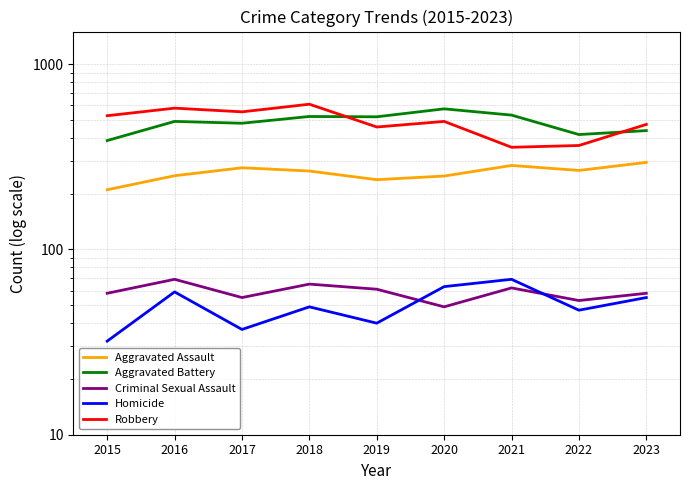

Which series has the largest total across all categories?

Robbery